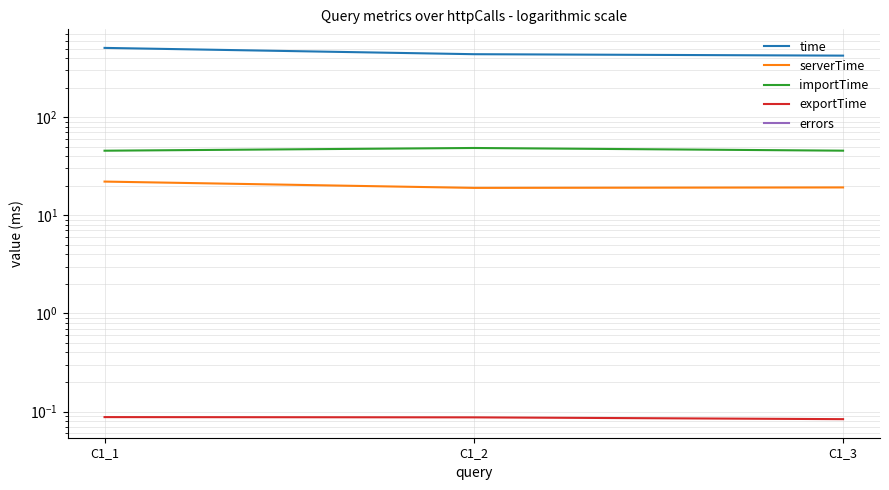

Is the value of exportTime at C1_3 greater than the value of importTime at C1_2?

No